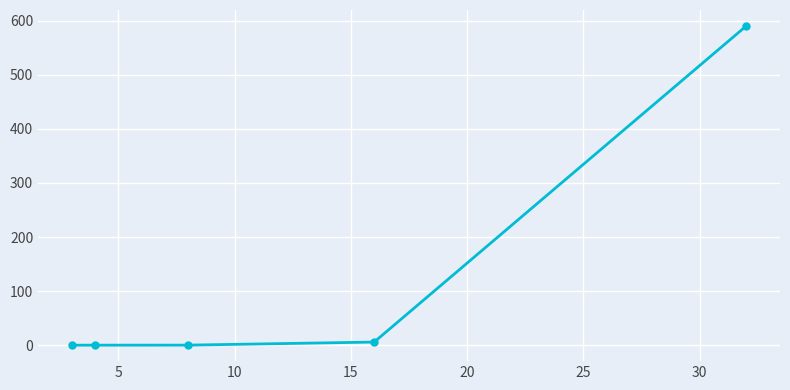

What is the smallest value displayed?

0.2